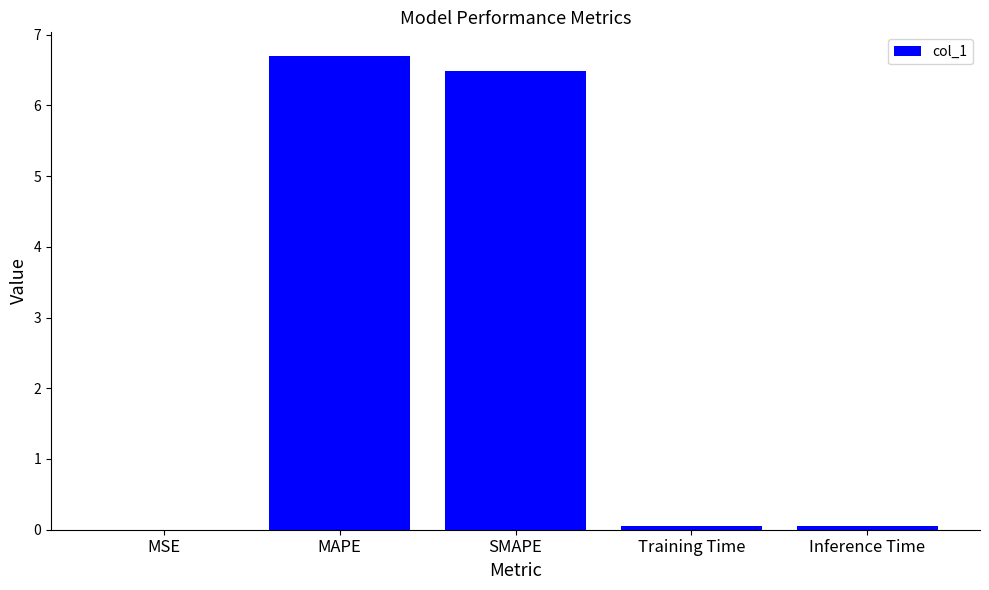

What value does the data have at SMAPE?

6.5